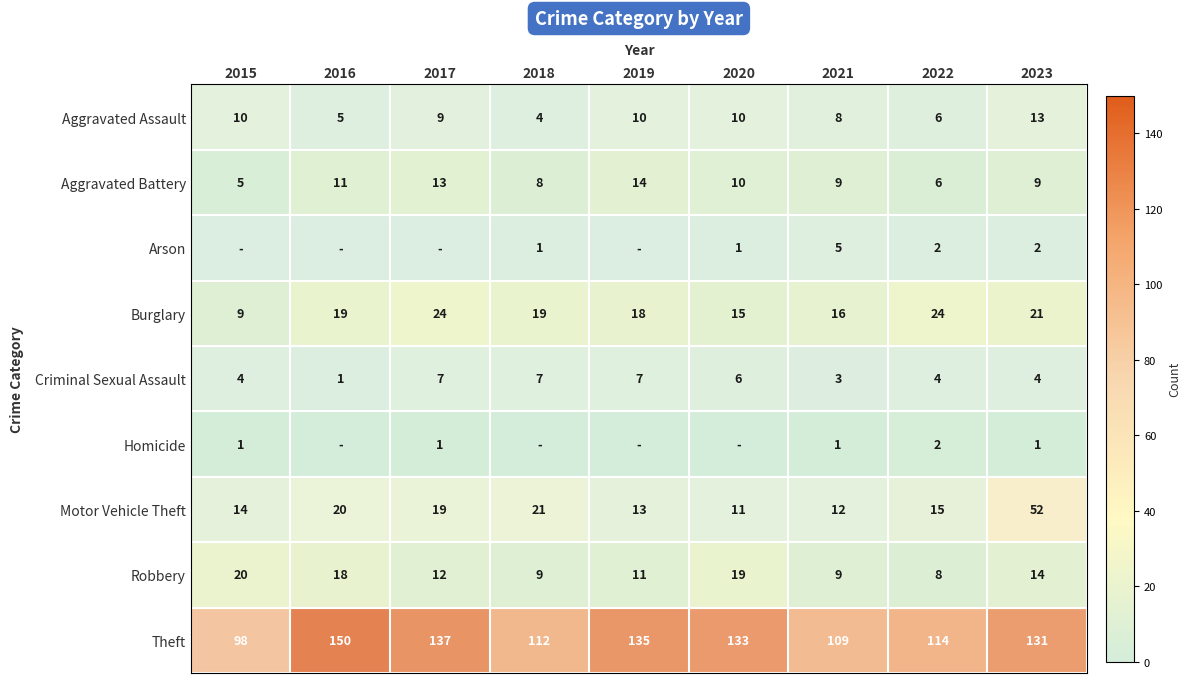

Is the value of Arson at 2021 greater than the value of Homicide at 2023?

Yes